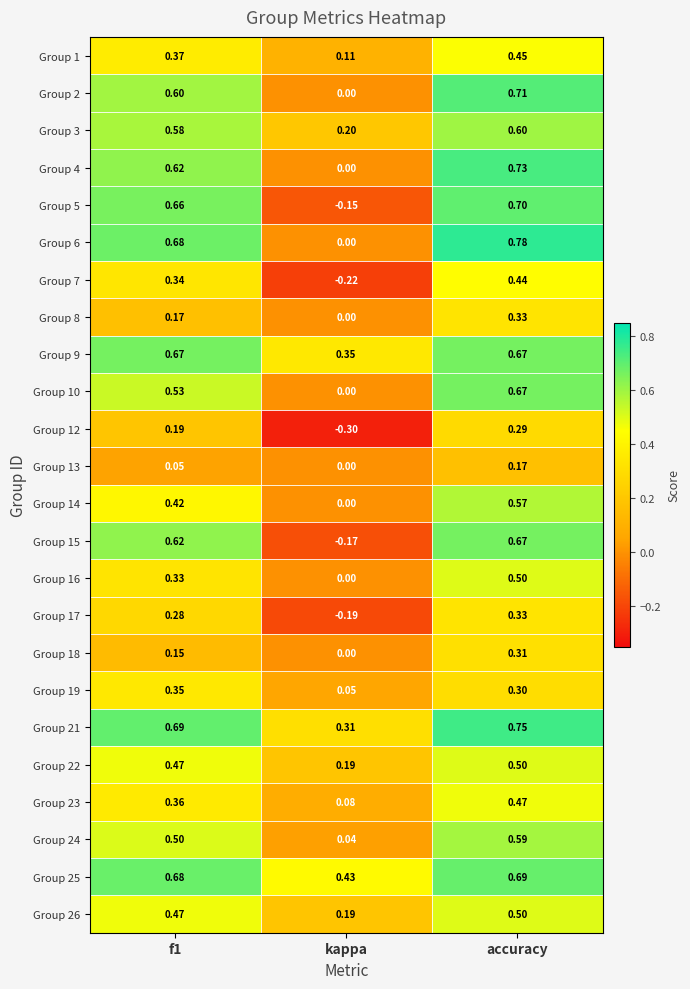

At which category is the sum across all series the highest?

accuracy